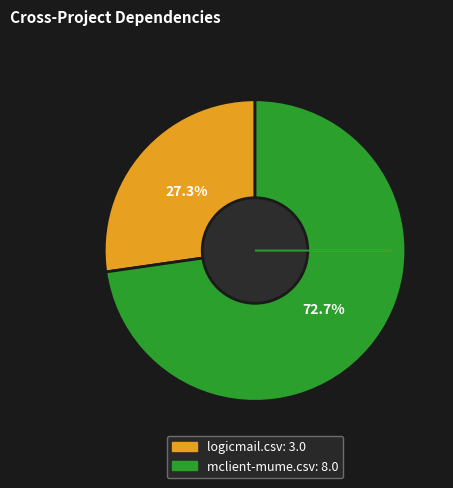

Approximately how many times larger is the value at logicmail.csv compared to mclient-mume.csv?

0.4